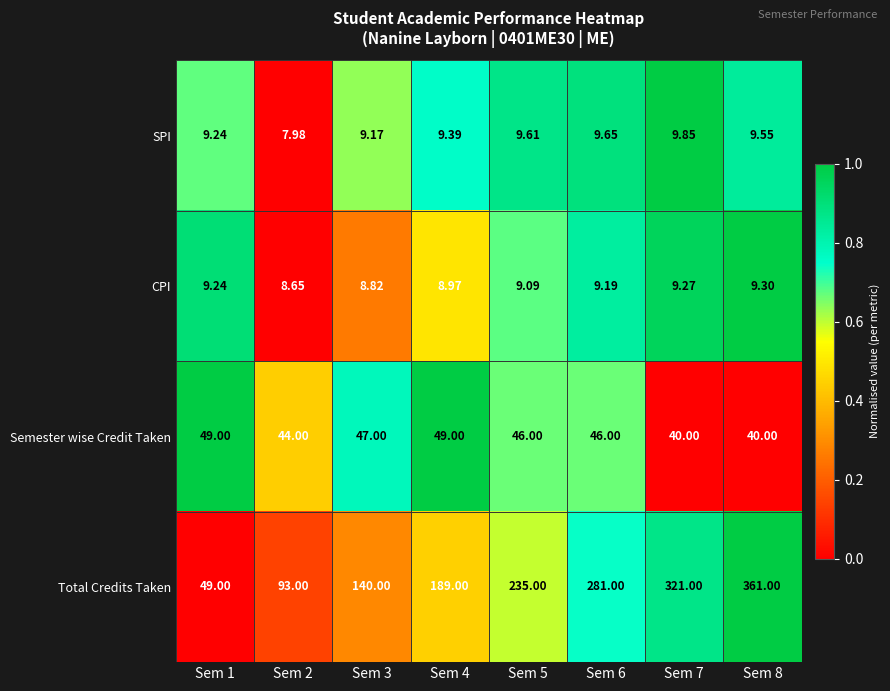

Rank the series at Sem 3 from highest to lowest value.

Total Credits Taken, Semester wise Credit Taken, SPI, CPI